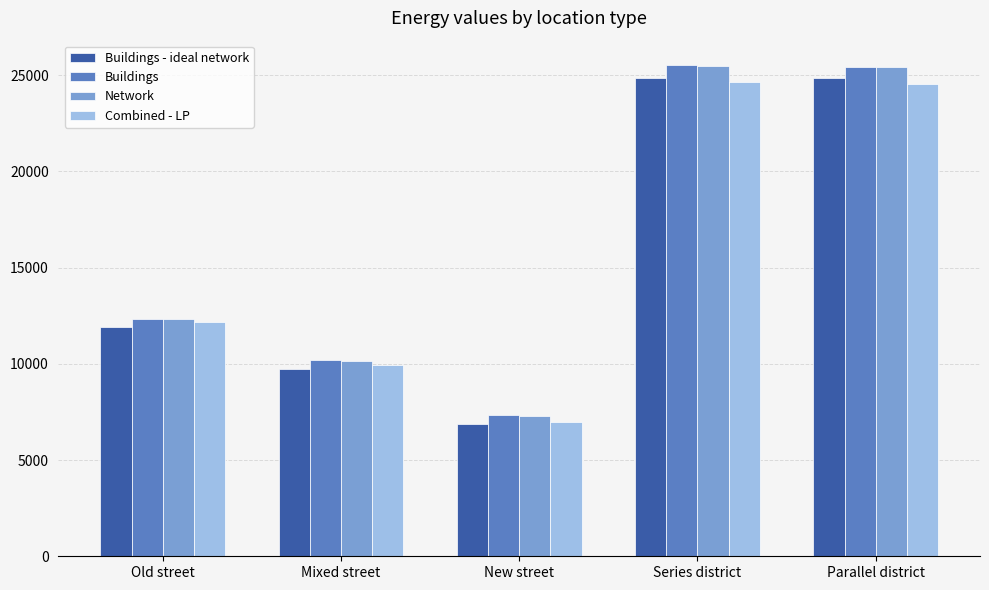

What is the total value across all series at New street?

28509.6